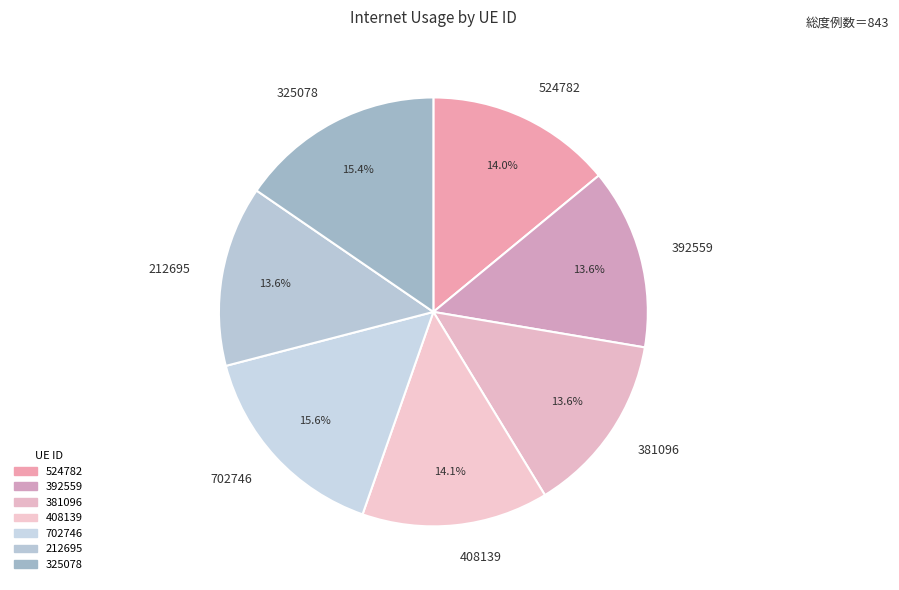

To the nearest percent, what is the difference between the 408139 and 325078 slice percentages?

1%